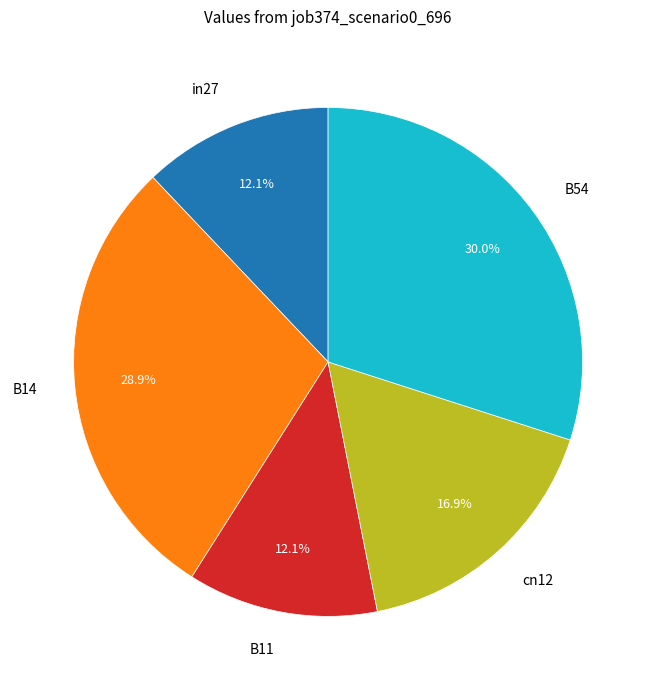

Which slice is the largest?

B54